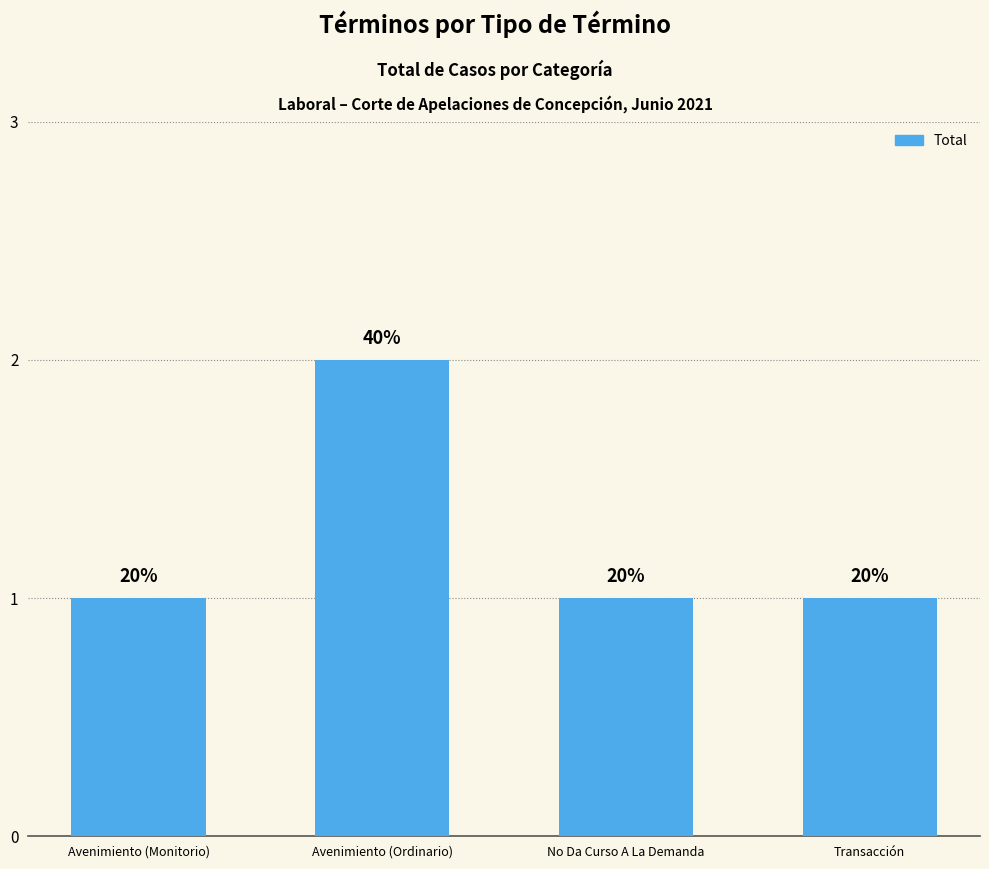

What is the maximum value shown in the chart?

2